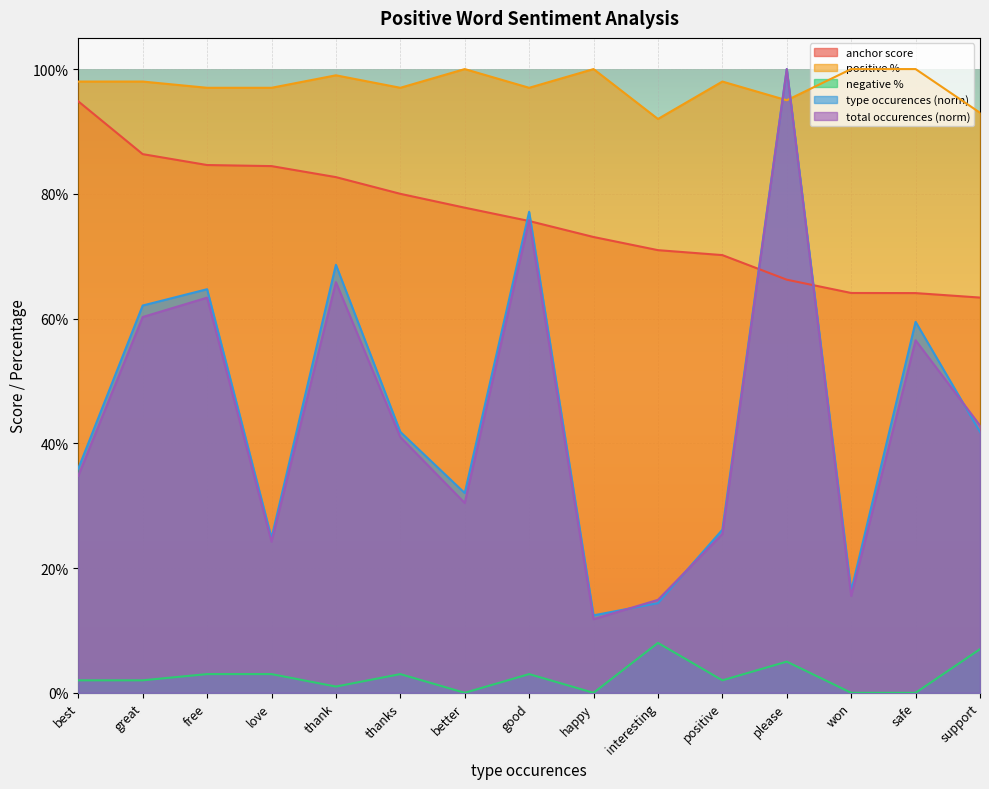

What are all the series names shown in the legend?

anchor score, positive %, negative %, type occurences (norm), total occurences (norm)